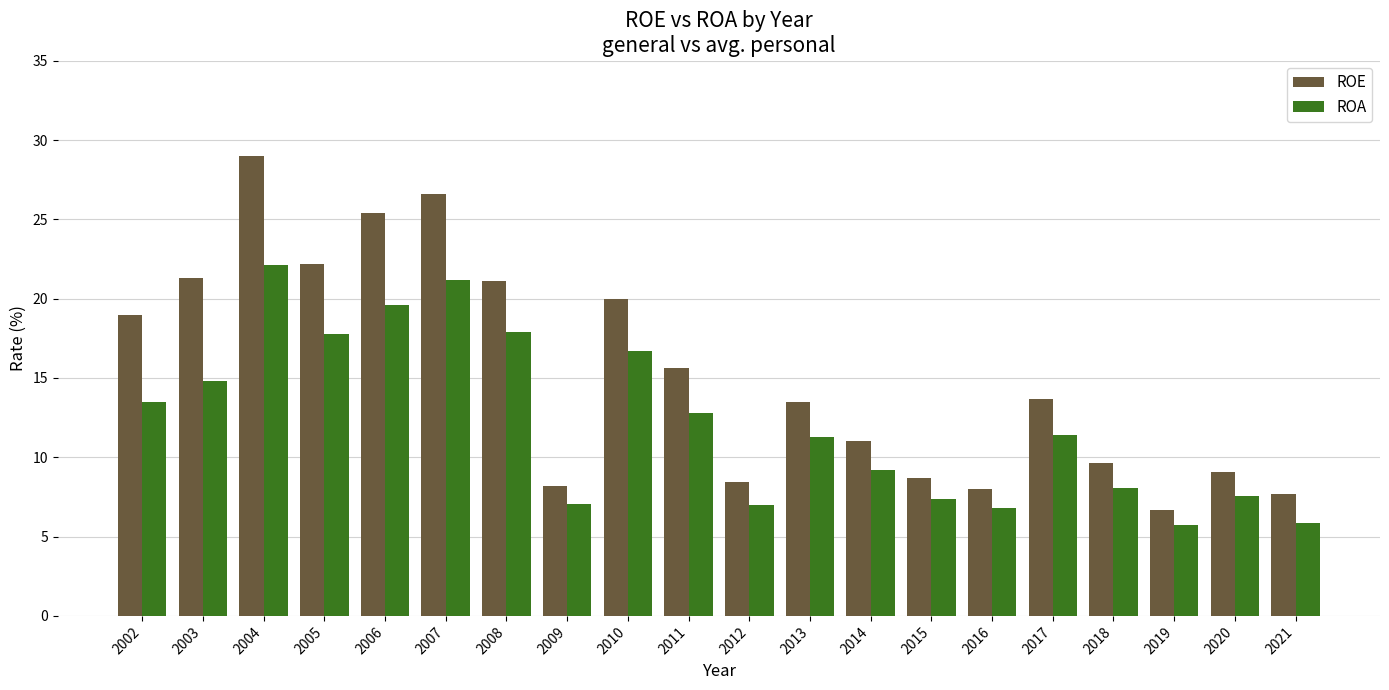

Are the bars horizontal?

No